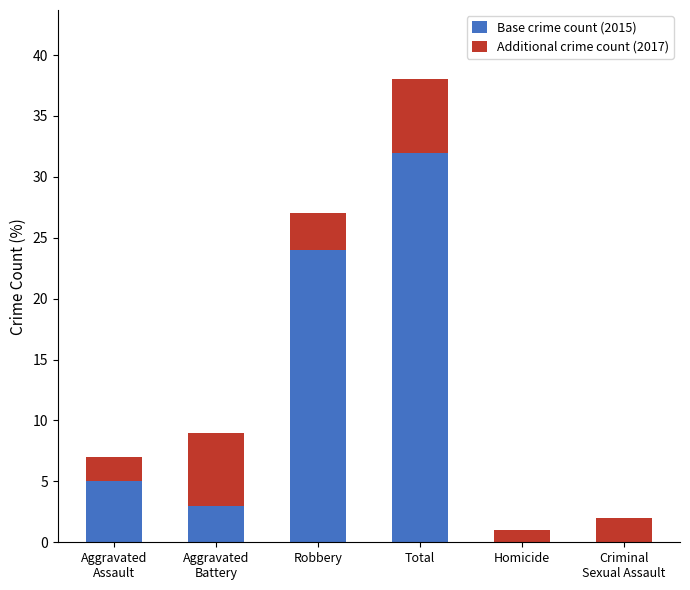

At which label does Base crime count (2015) reach its peak?

Total